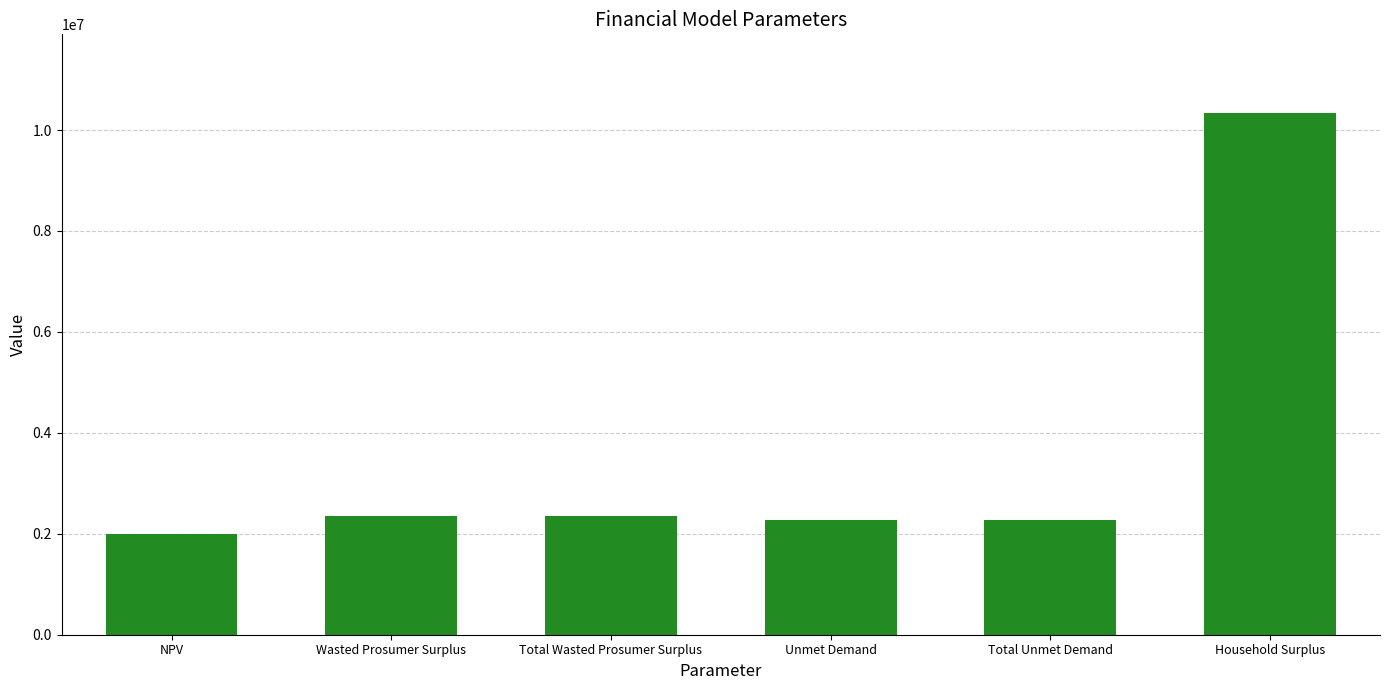

What is the label of the 6th bar from the left?

Household Surplus